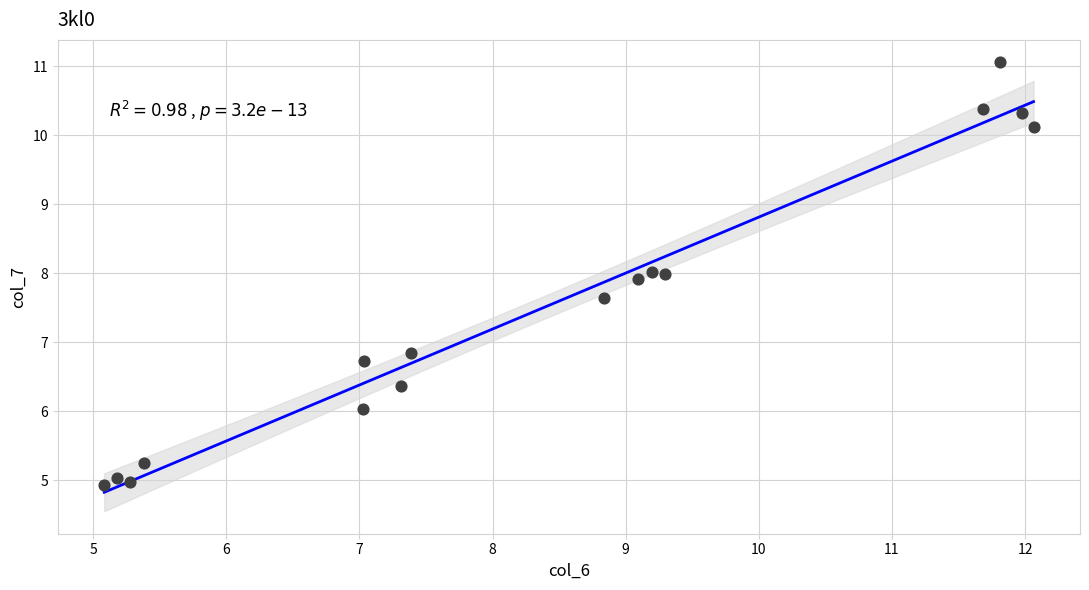

What Y value in the scatter plot is closest to 7?

6.8